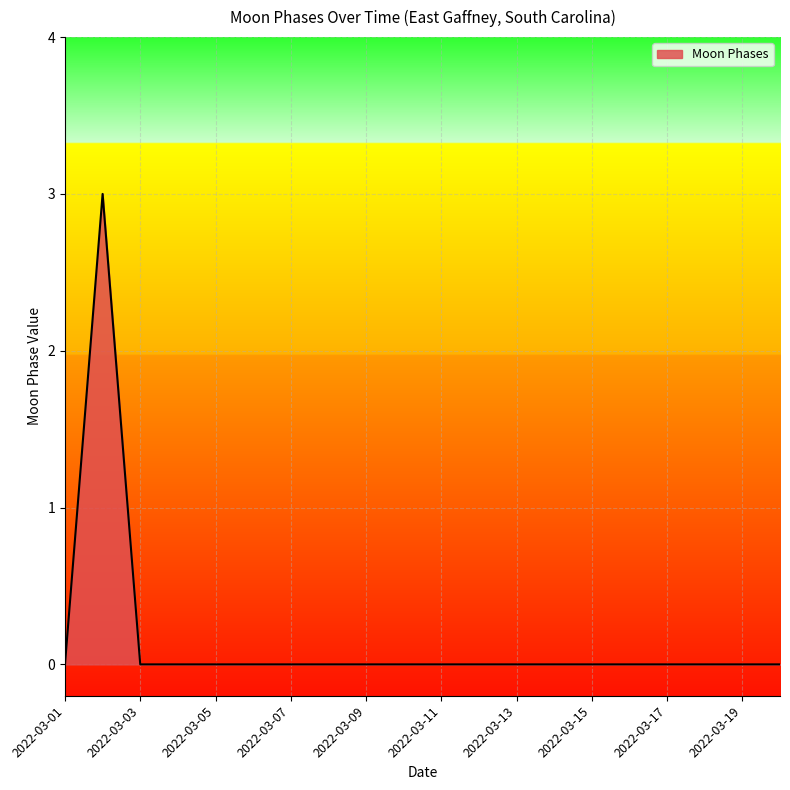

Count the number of data series in this chart.

1